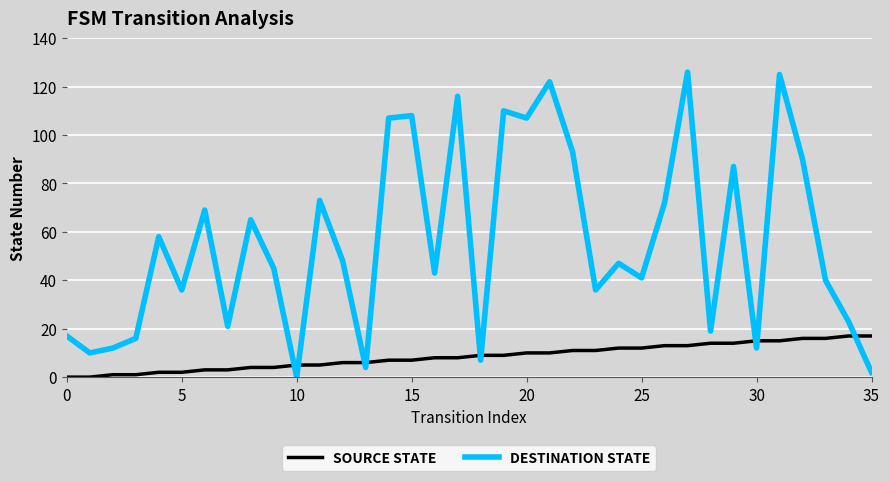

Which series has the largest range (max minus min)?

DESTINATION STATE